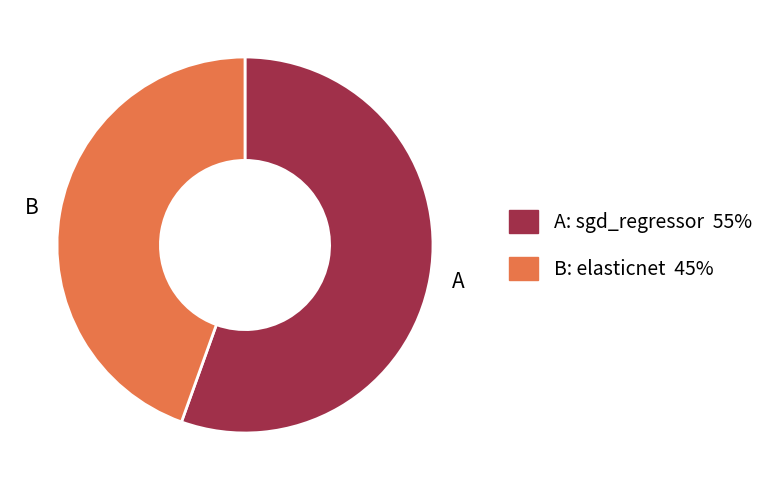

Is there any slice that represents more than half of the pie?

Yes